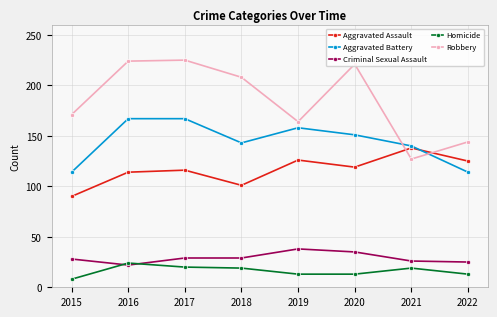

True or false: Criminal Sexual Assault and Aggravated Assault cross at least once.

False